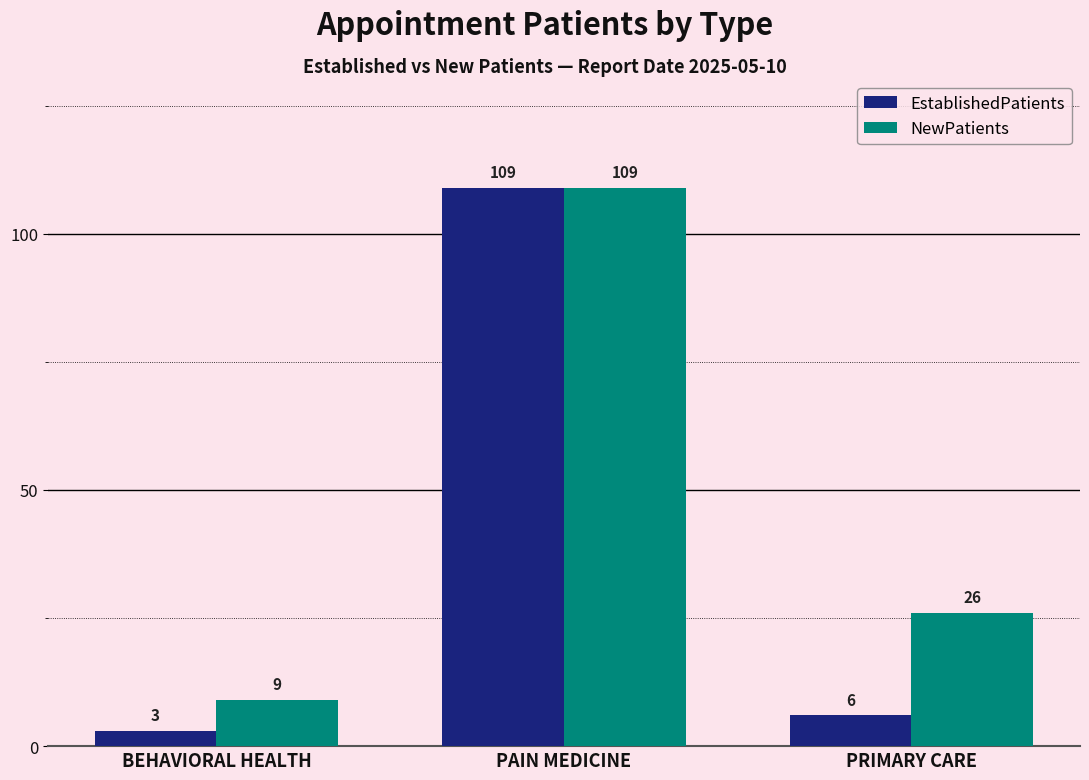

Which category has the highest value across all series?

PAIN MEDICINE